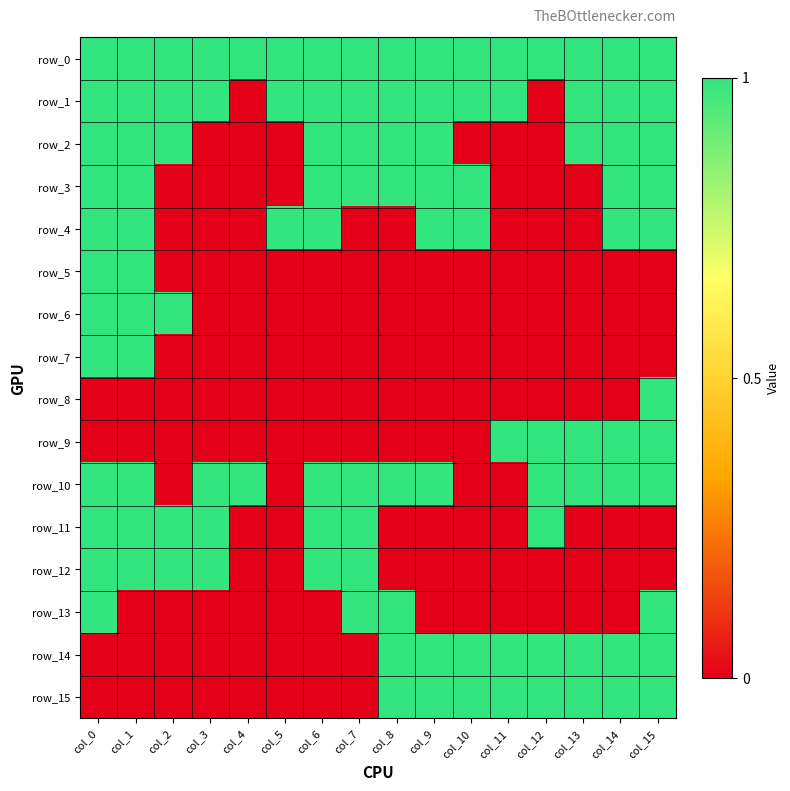

How many positive values does the row_1 series have?

14